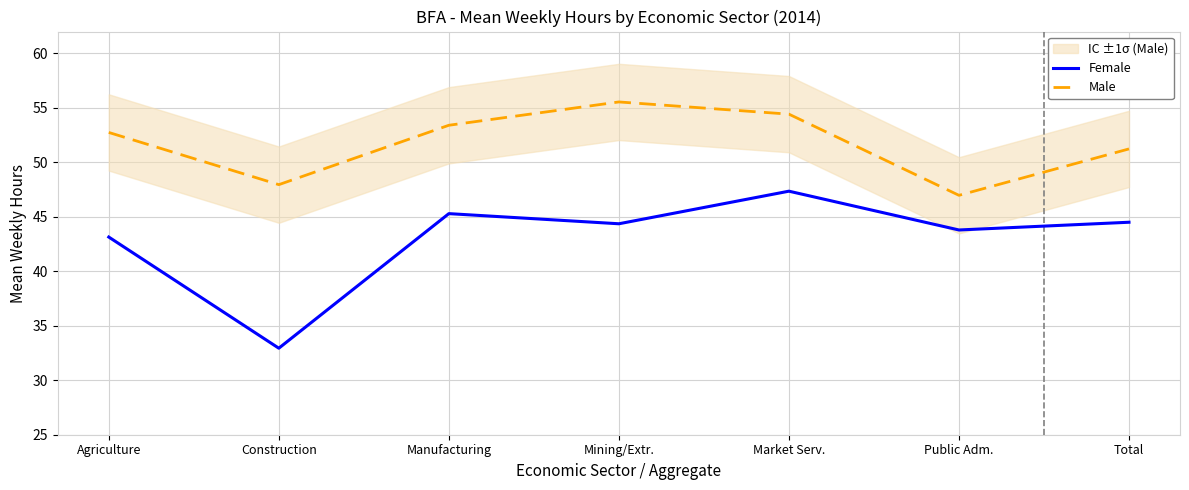

How many distinct data groups are displayed?

2